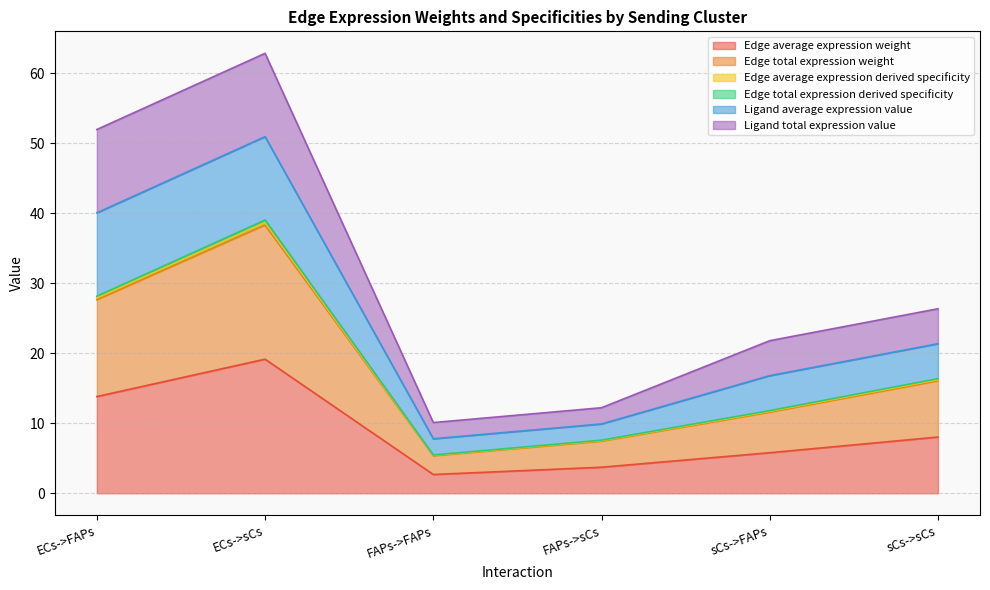

Is it true that Edge average expression weight equals 6.4 at FAPs->sCs?

False